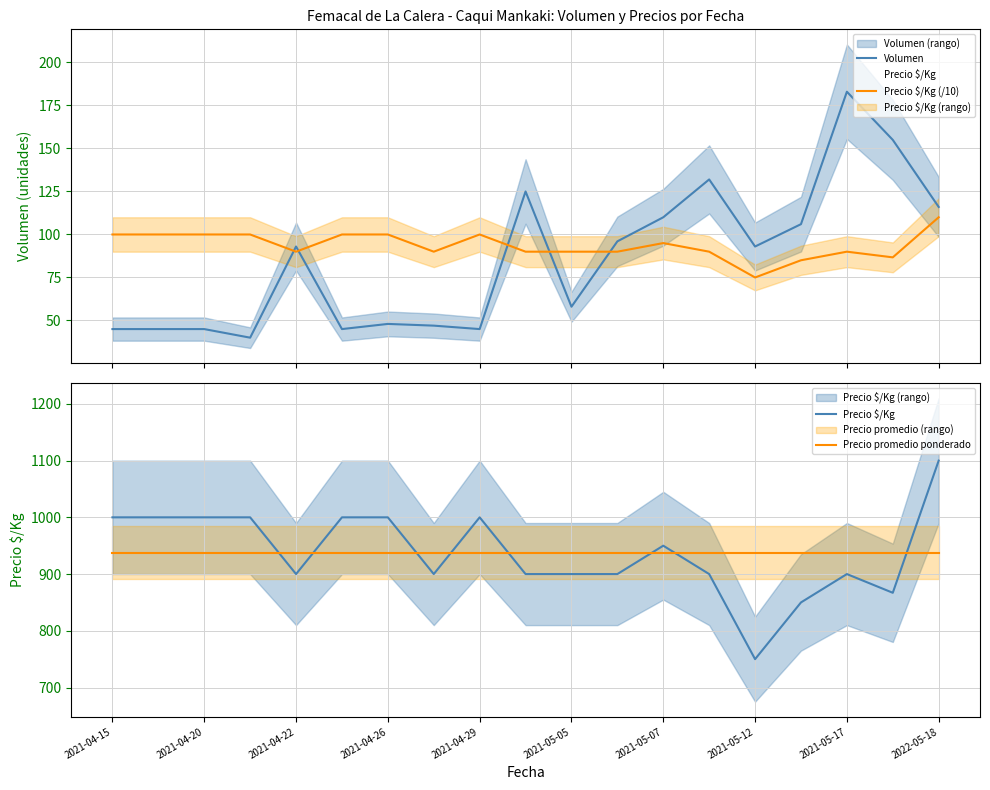

Reading left to right, what are all the values shown in this chart?

Volumen: 45.0	45.0	45.0	40.0	93.0	45.0	48.0	47.0	45.0	125.0	58.0	96.0	110.0	132.0	93.0	106.0	183.0	155.0	116.0
Precio $/Kg (/10): 100.0	100.0	100.0	100.0	90.0	100.0	100.0	90.0	100.0	90.0	90.0	90.0	95.0	90.0	75.0	85.0	90.0	86.7	110.0
Precio $/Kg: 1000.0	1000.0	1000.0	1000.0	900.0	1000.0	1000.0	900.0	1000.0	900.0	900.0	900.0	950.0	900.0	750.0	850.0	900.0	867.0	1100.0
Precio promedio ponderado: 937.7	937.7	937.7	937.7	937.7	937.7	937.7	937.7	937.7	937.7	937.7	937.7	937.7	937.7	937.7	937.7	937.7	937.7	937.7